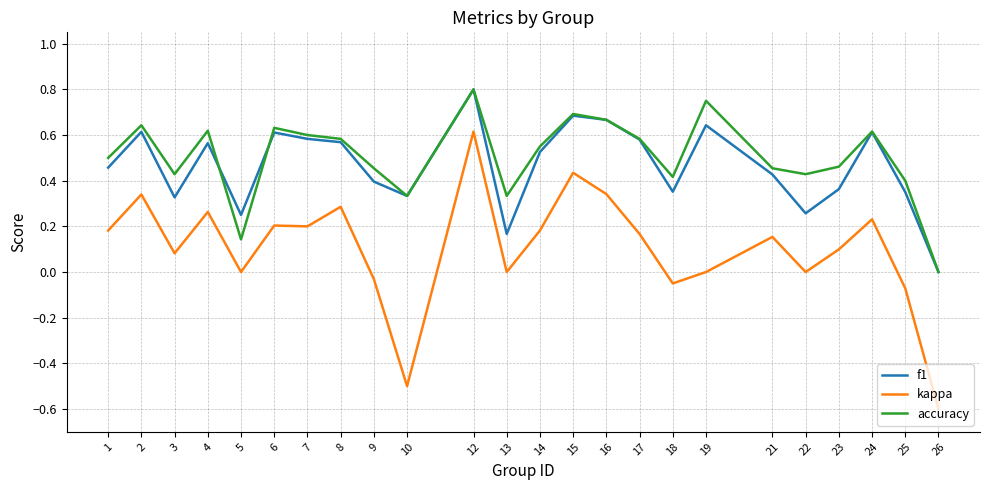

True or false: kappa and accuracy intersect in this chart.

False